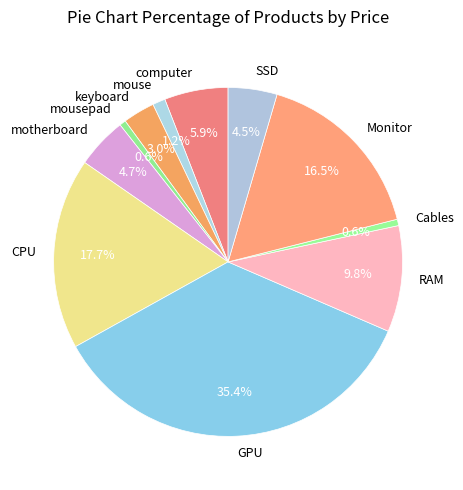

Between motherboard and Cables, which is larger?

motherboard